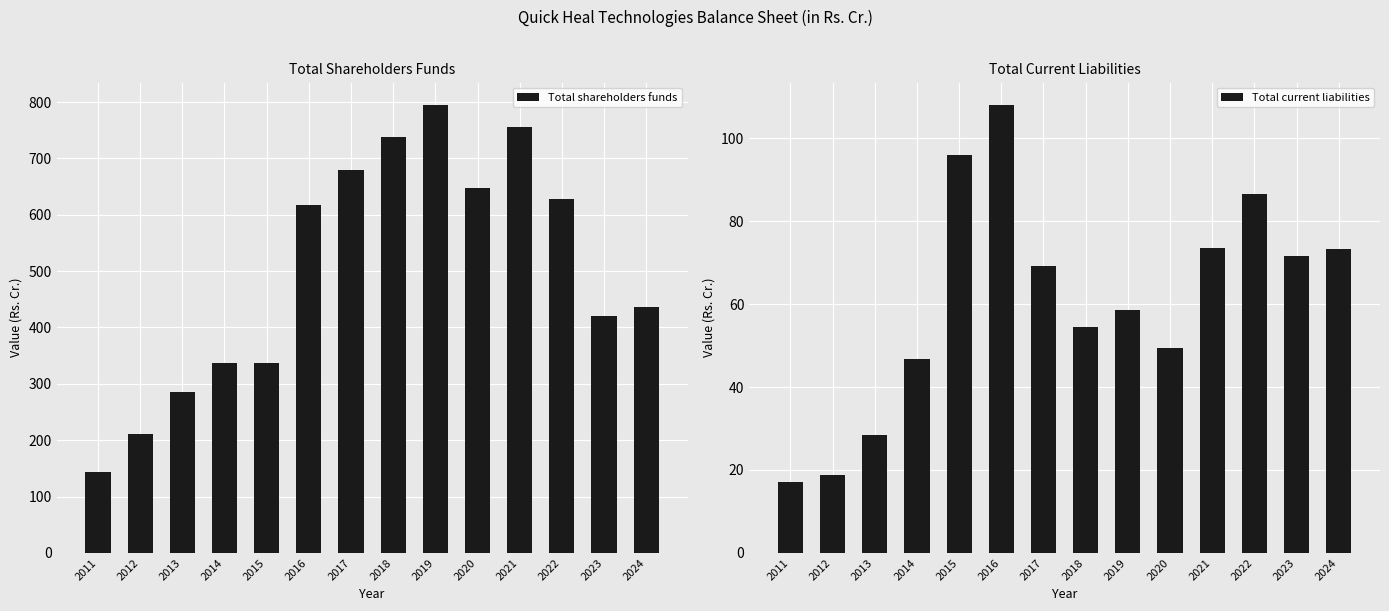

Reading right to left, transcribe all the data shown in this chart.

Total shareholders funds: 2024=436.9	2023=419.7	2022=627.2	2021=755.8	2020=648.2	2019=794.9	2018=737.1	2017=679.0	2016=617.6	2015=337.6	2014=336.1	2013=285.6	2012=210.3	2011=143.4
Total current liabilities: 2024=73.4	2023=71.5	2022=86.6	2021=73.6	2020=49.3	2019=58.5	2018=54.5	2017=69.2	2016=108.0	2015=96.0	2014=46.9	2013=28.3	2012=18.8	2011=17.1